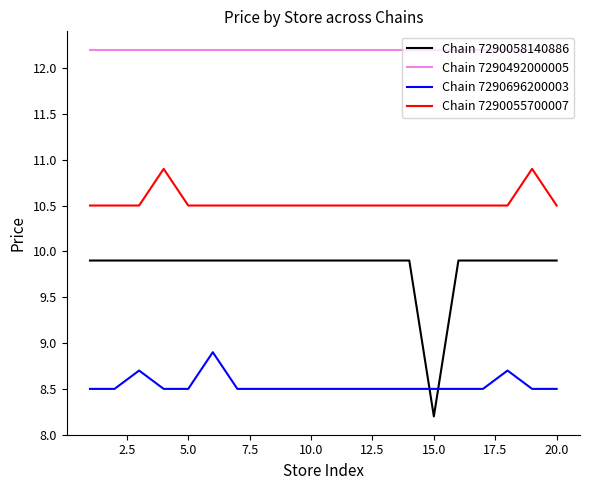

What is the greatest value displayed?

12.2